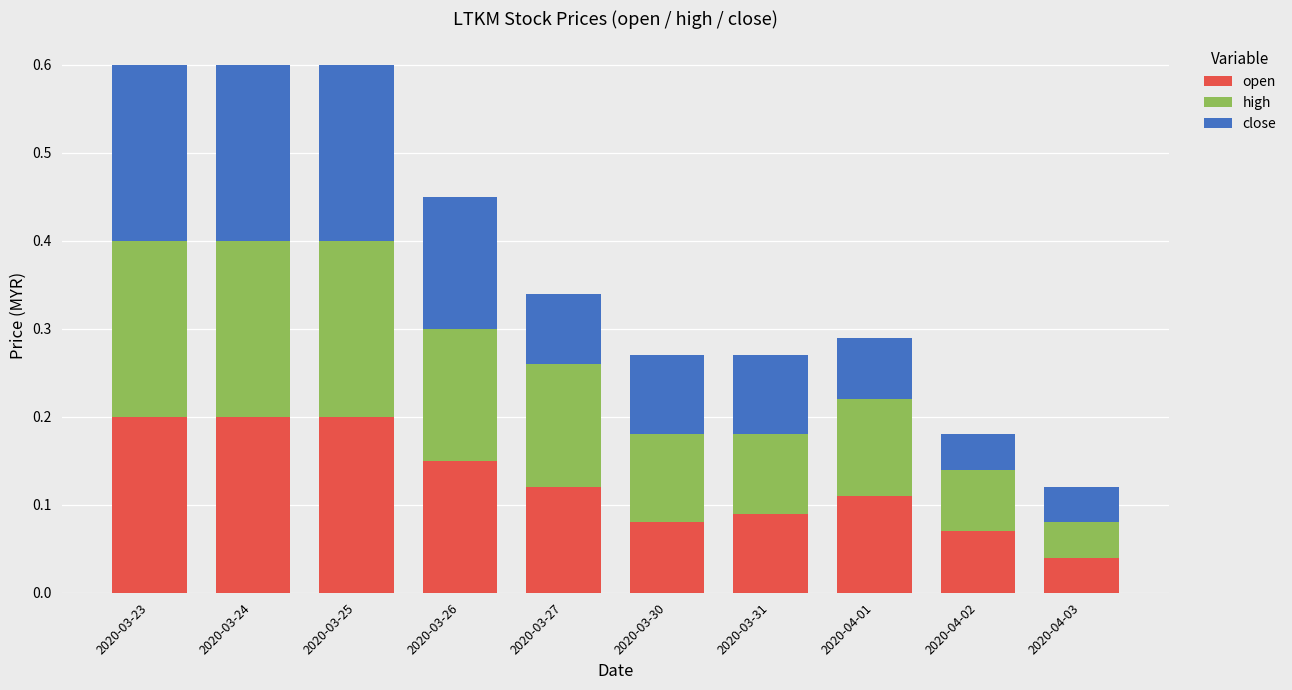

What is the total value across all series at 2020-03-27?

0.3